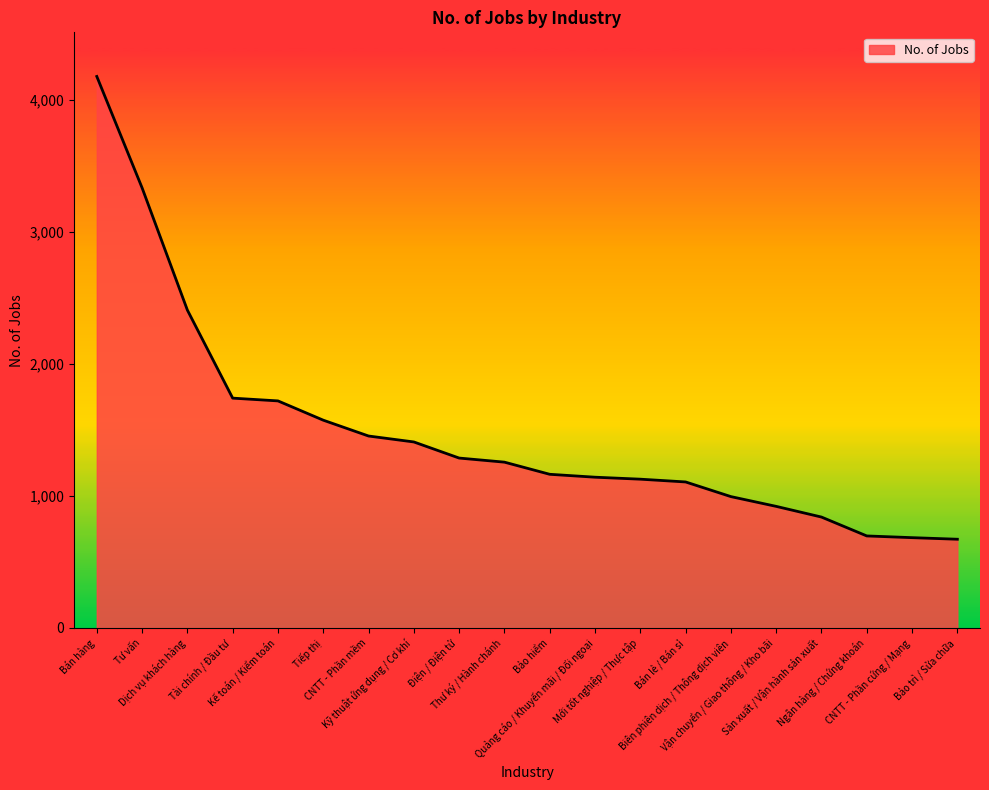

Count the number of categories in the chart.

20